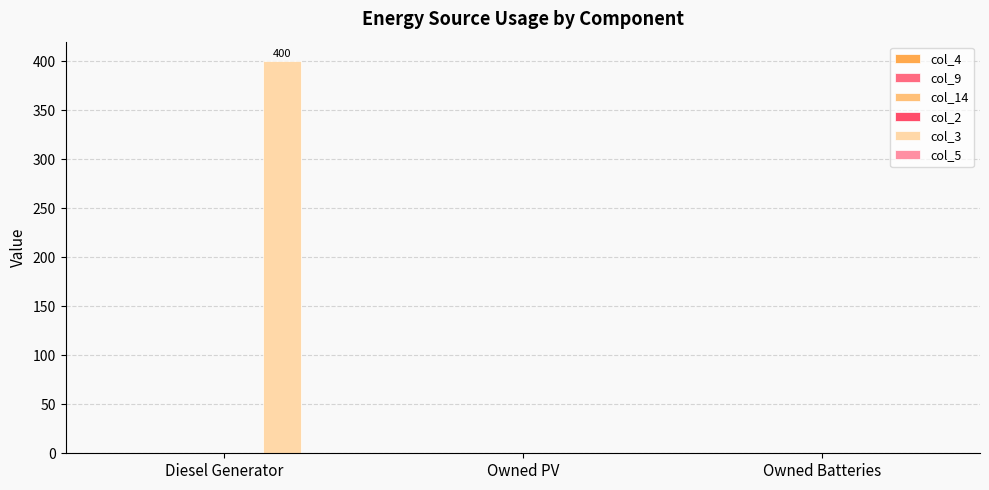

What position from the left is Owned Batteries?

3